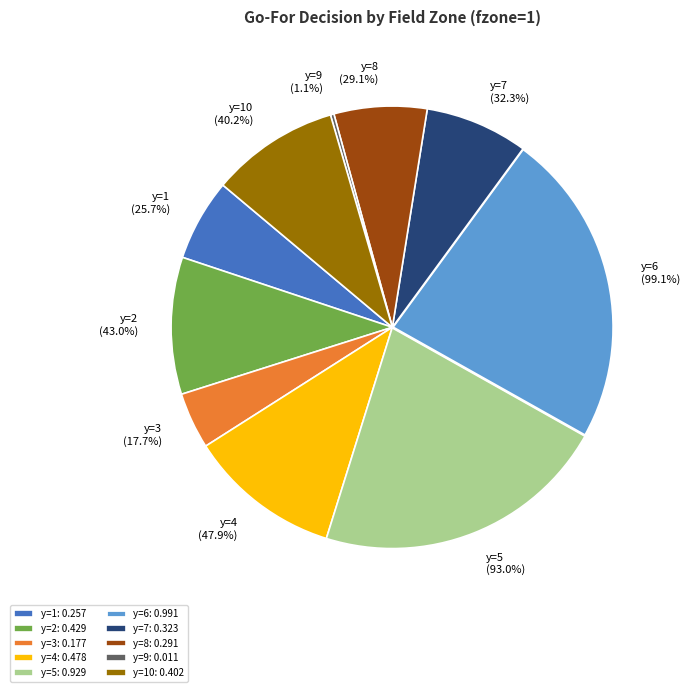

Do y=4 and y=10 together represent more than half of the pie?

No